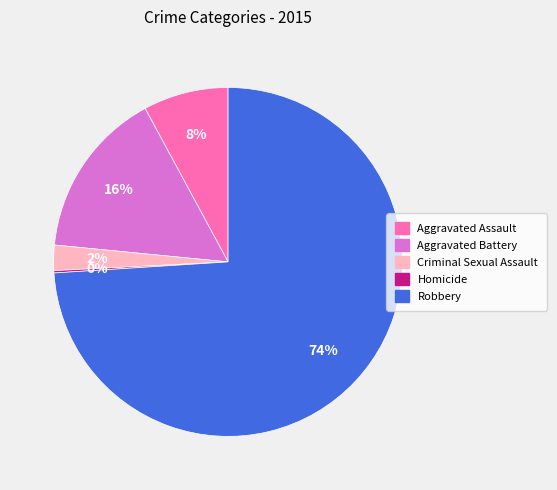

Does Robbery represent more than half of the total?

Yes